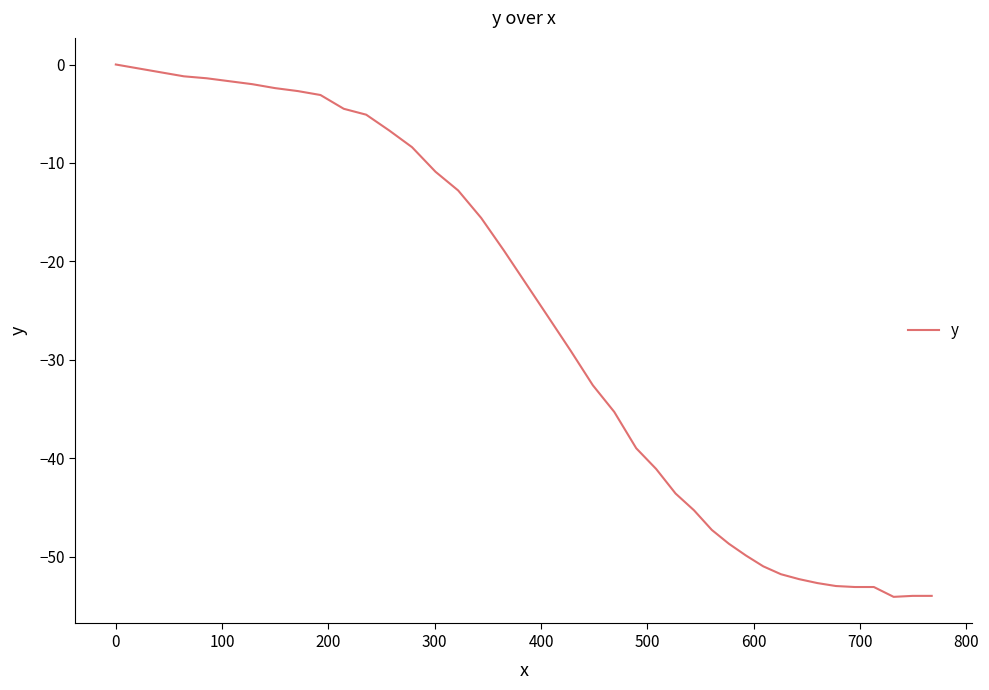

What is the smallest value displayed?

-54.1